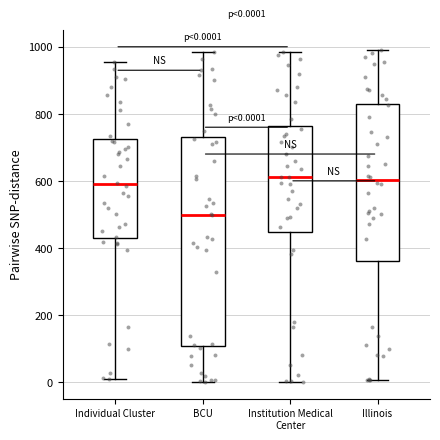

Which box is the tallest, from its lower edge to its upper edge?

BCU